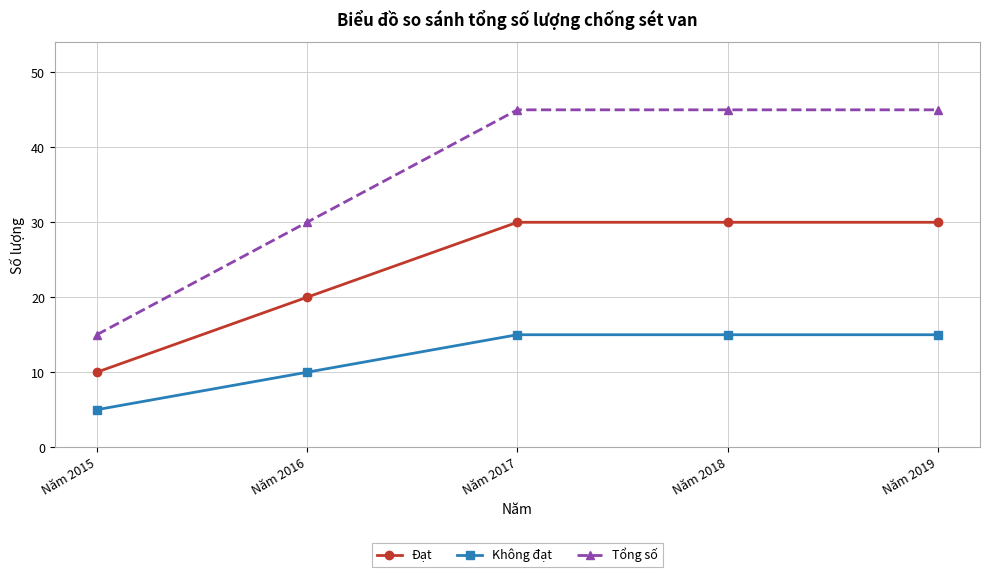

What is the difference between the highest and lowest values at Năm 2017?

30